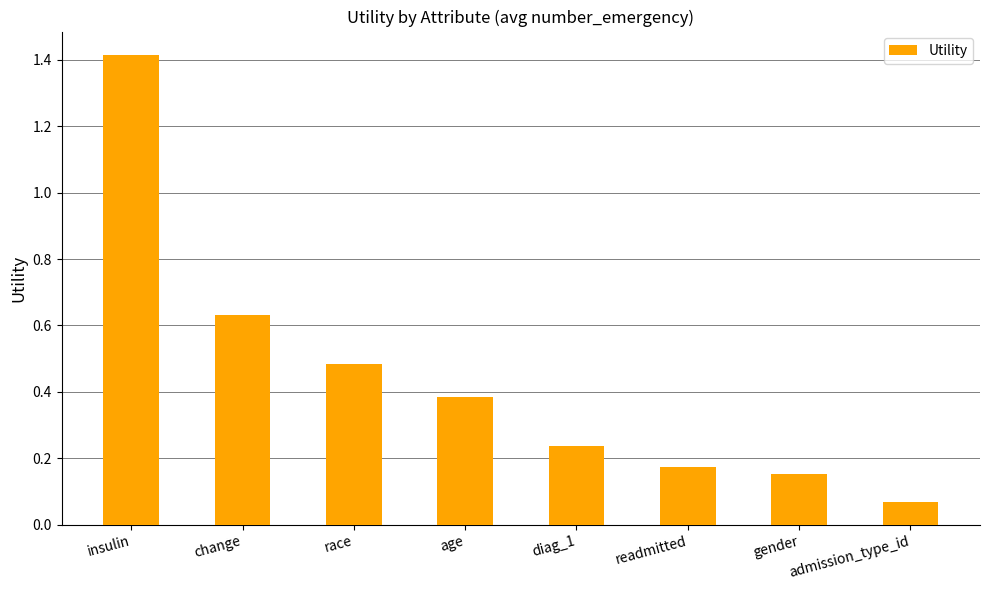

Which has a higher value, race or admission_type_id?

race